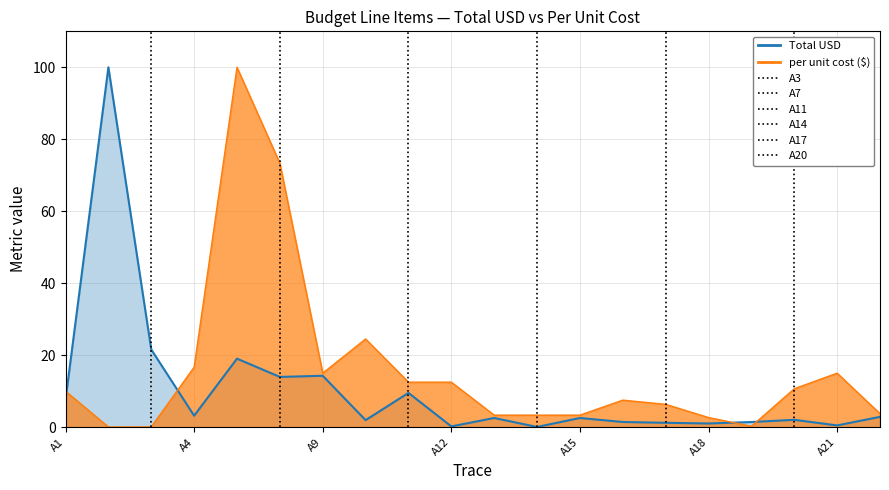

Reading left to right, what are all the values shown in this chart?

Total USD: 7.6	100.0	21.6	3.2	19.0	14.0	14.3	1.9	9.5	0.2	2.5	0.1	2.5	1.4	1.2	1.0	1.4	2.0	0.5	2.9
per unit cost ($): 10.0	0.0	0.1	16.7	100.0	73.3	15.0	24.5	12.5	12.5	3.3	3.3	3.3	7.5	6.3	2.7	0.2	10.7	15.0	3.8